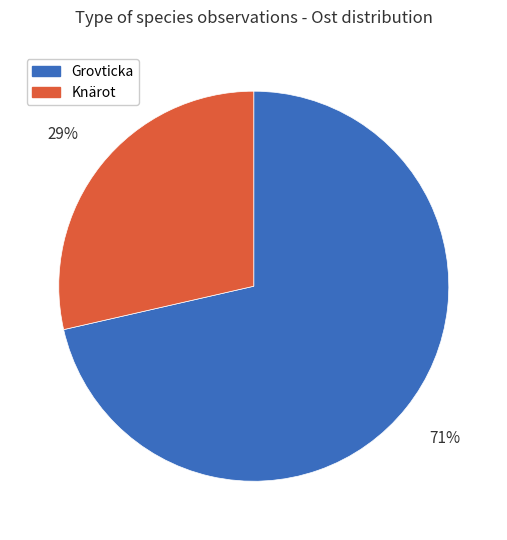

How many segments does this pie chart have?

2